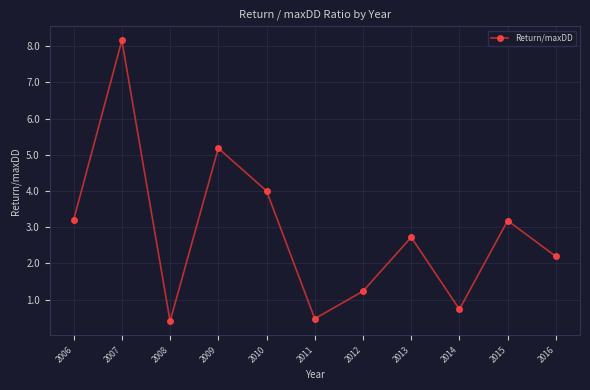

Where is the first local maximum?

2007